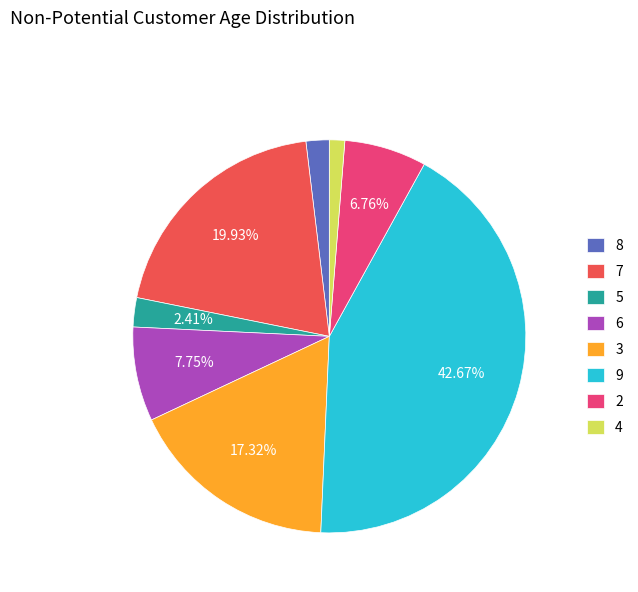

How many slices are in this pie chart?

8